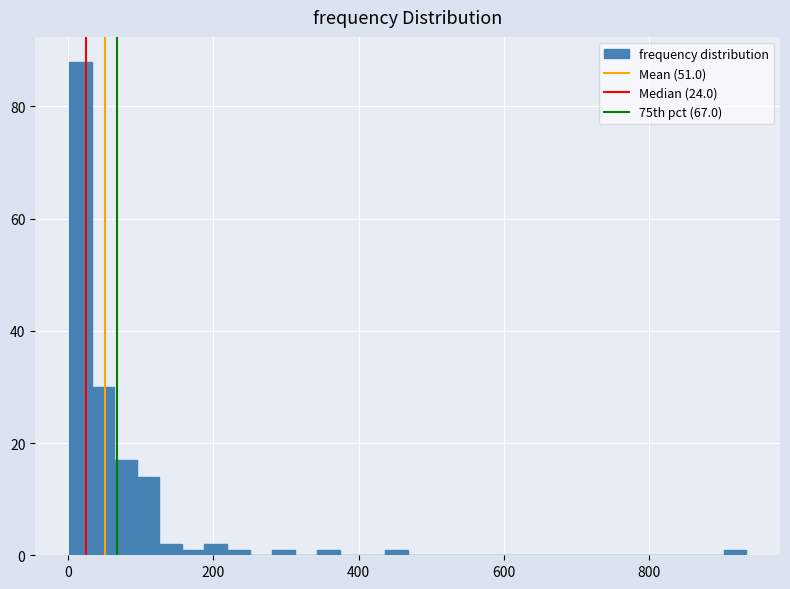

Read against the x-axis, roughly where is the centre of the tallest bar?

20